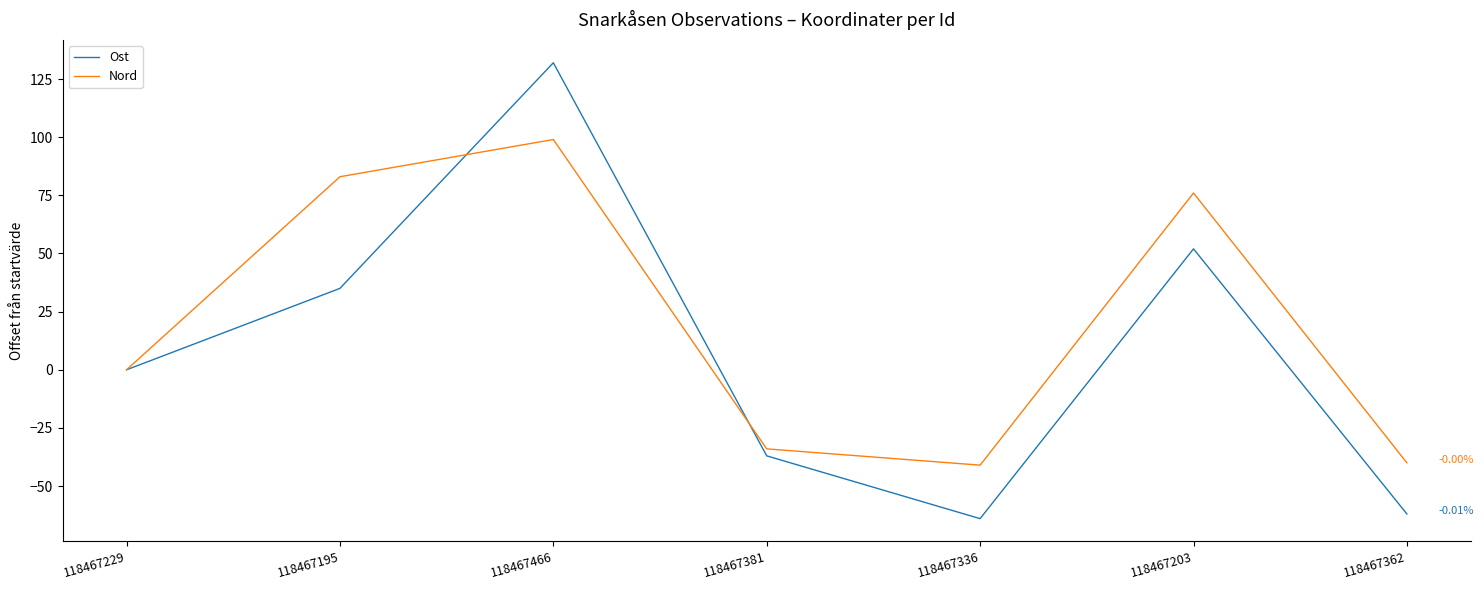

Where is the first local maximum for Nord?

118467466